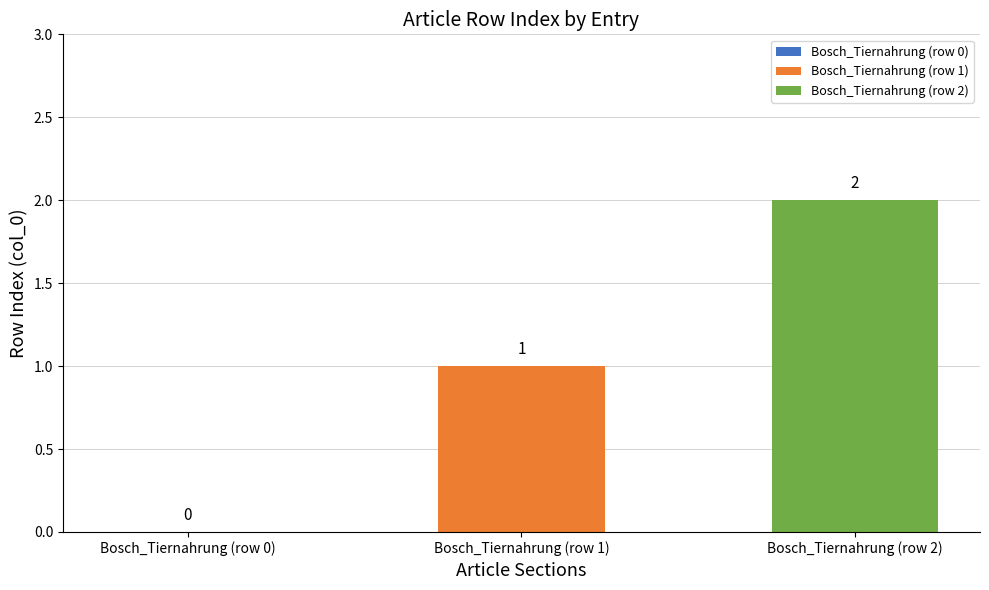

Which has a higher value, Bosch_Tiernahrung (row 2) or Bosch_Tiernahrung (row 1)?

Bosch_Tiernahrung (row 2)